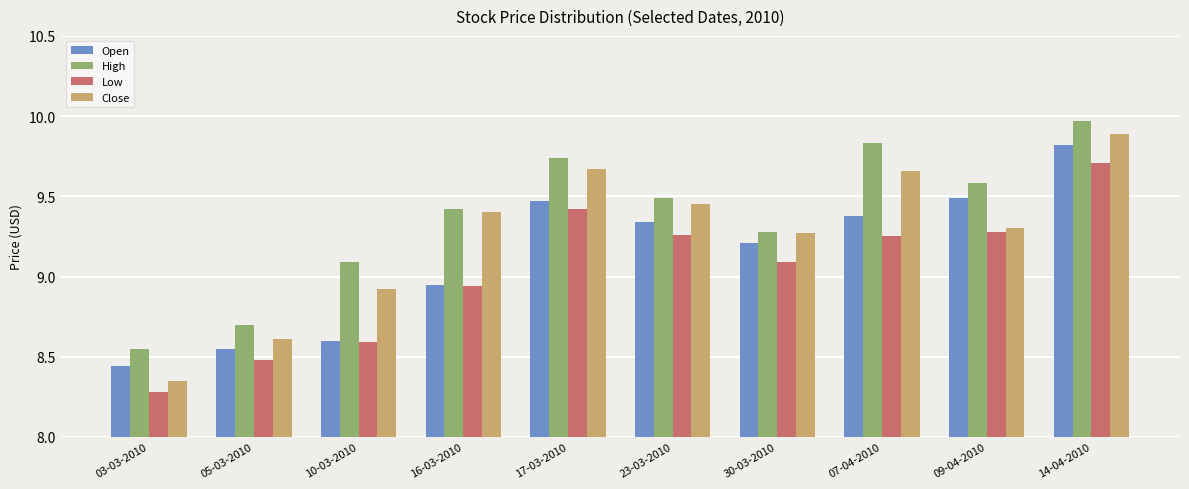

What is the highest value of the Close series?

9.9